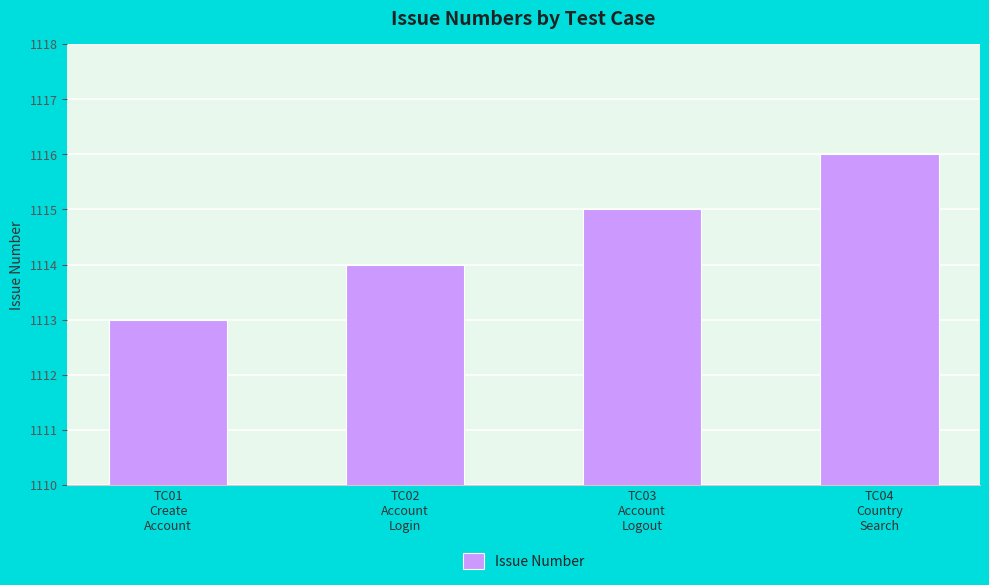

What is the approximate value at TC01
Create
Account?

1113